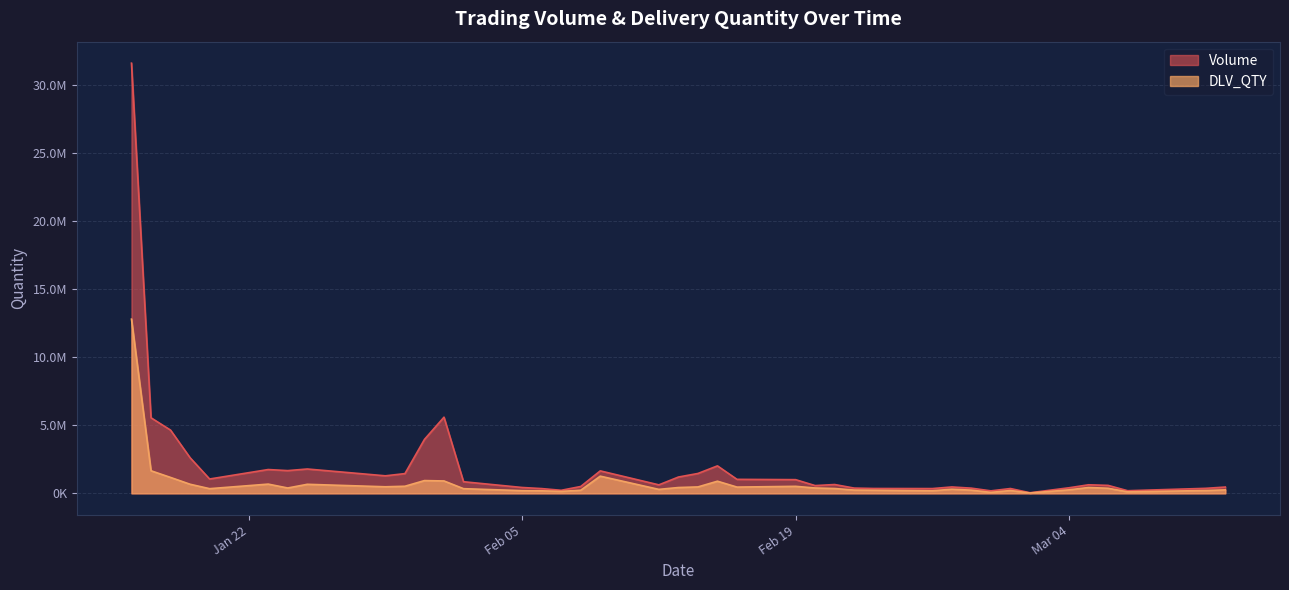

What are all the series names shown in the legend?

Volume, DLV_QTY